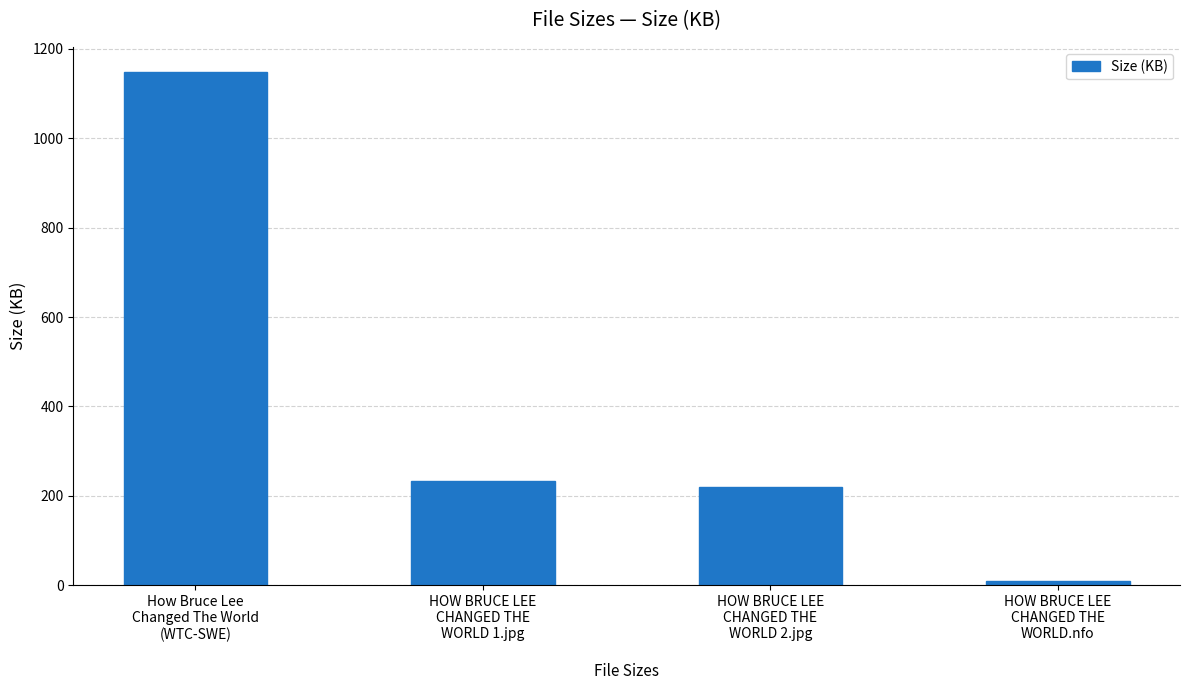

Which label corresponds to the largest value in the chart?

How Bruce Lee
Changed The World
(WTC-SWE)